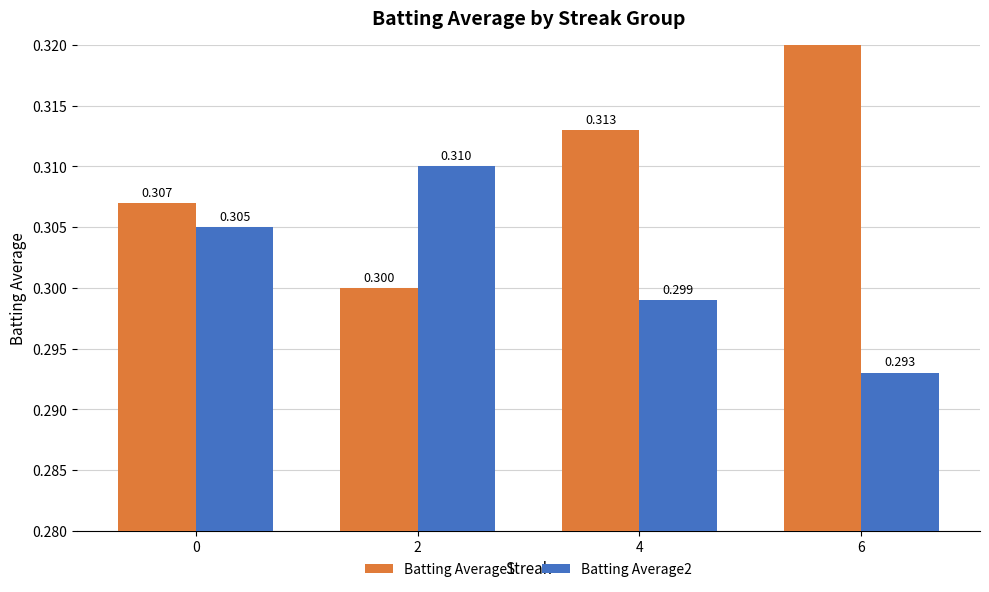

What is the smallest value displayed?

0.3